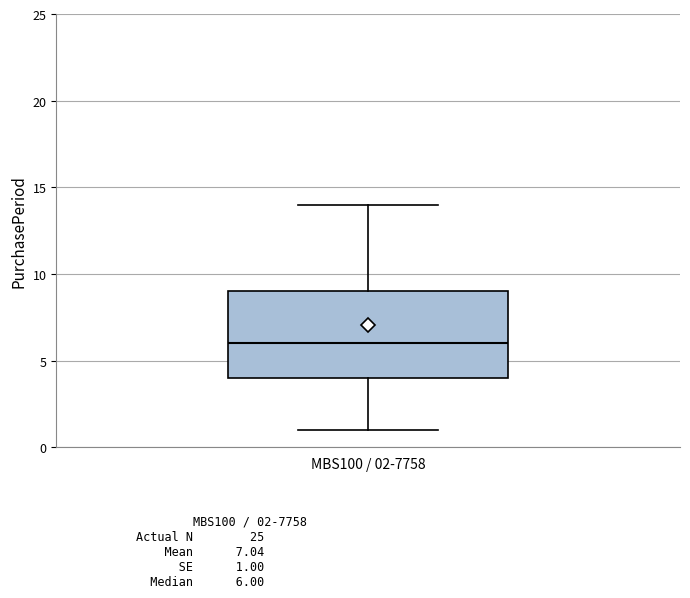

Where does the upper whisker of the box for MBS100 / 02-7758 end on the y-axis? The values are not printed on the chart, so give them approximately, as read against the axis.

14